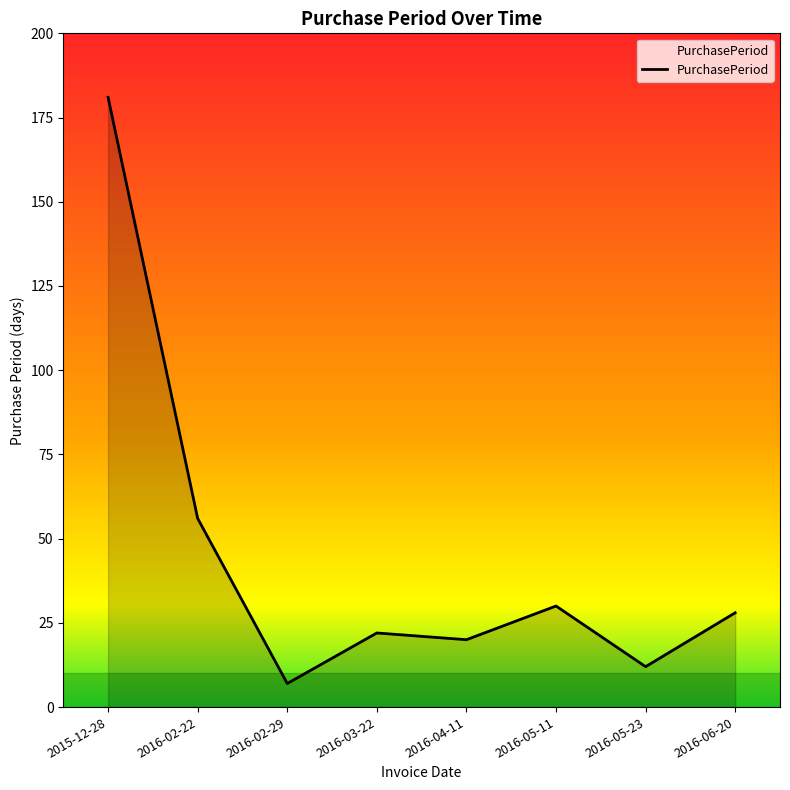

List the labels in order of value, smallest first.

2016-02-29, 2016-05-23, 2016-04-11, 2016-03-22, 2016-06-20, 2016-05-11, 2016-02-22, 2015-12-28